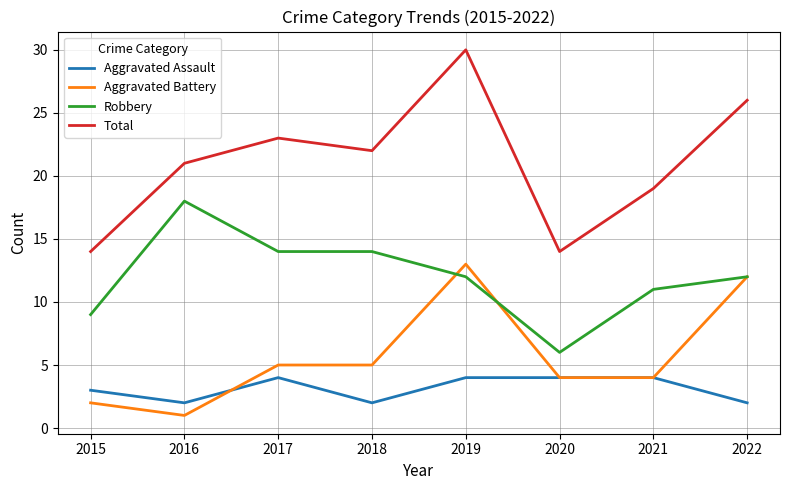

How many Aggravated Assault values are between 2 and 4?

8